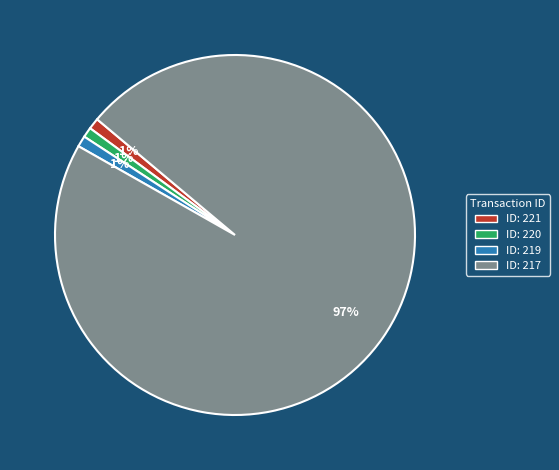

To the nearest percent, what is the difference between the largest and smallest slice percentages?

96%